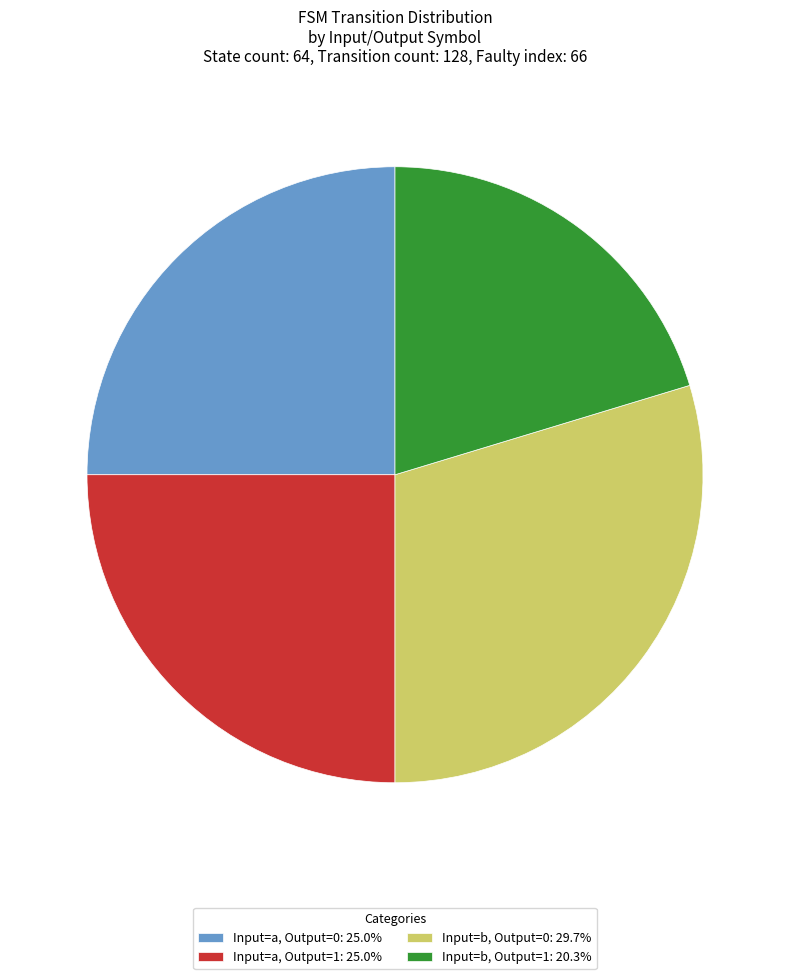

Approximately how many times larger is the value at Input=b, Output=1: 20.3% compared to Input=a, Output=1: 25.0%?

0.8